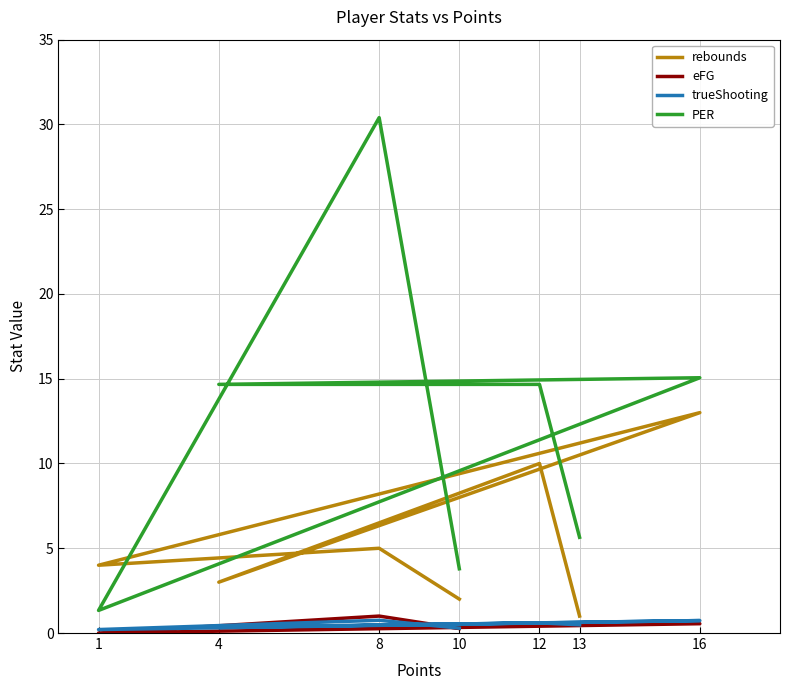

Which series has the largest range (max minus min)?

PER